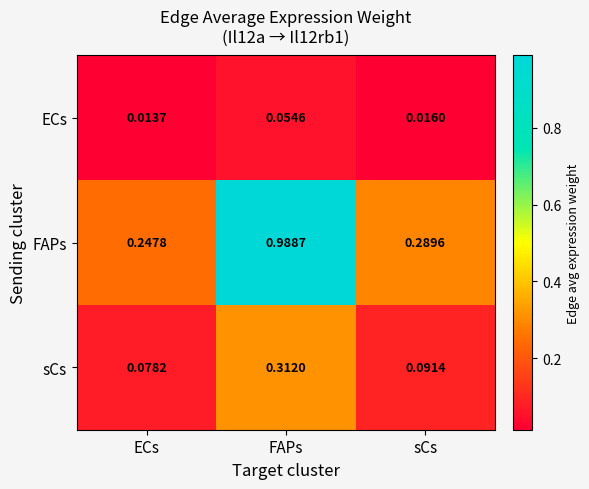

How many categories are shown in the chart?

3